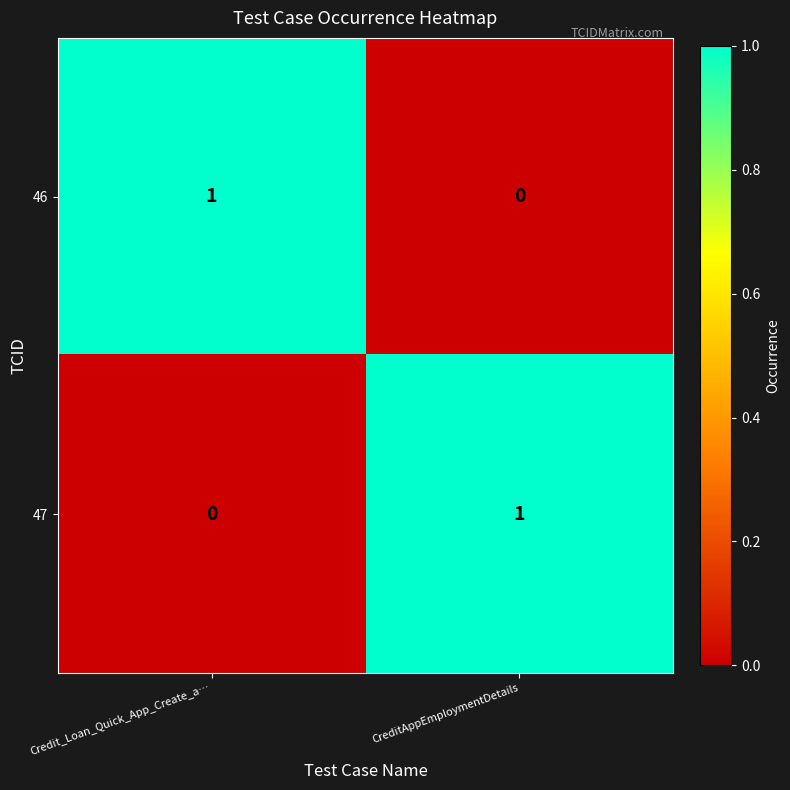

The 47 series shows 0 at CreditAppEmploymentDetails. True or false?

False